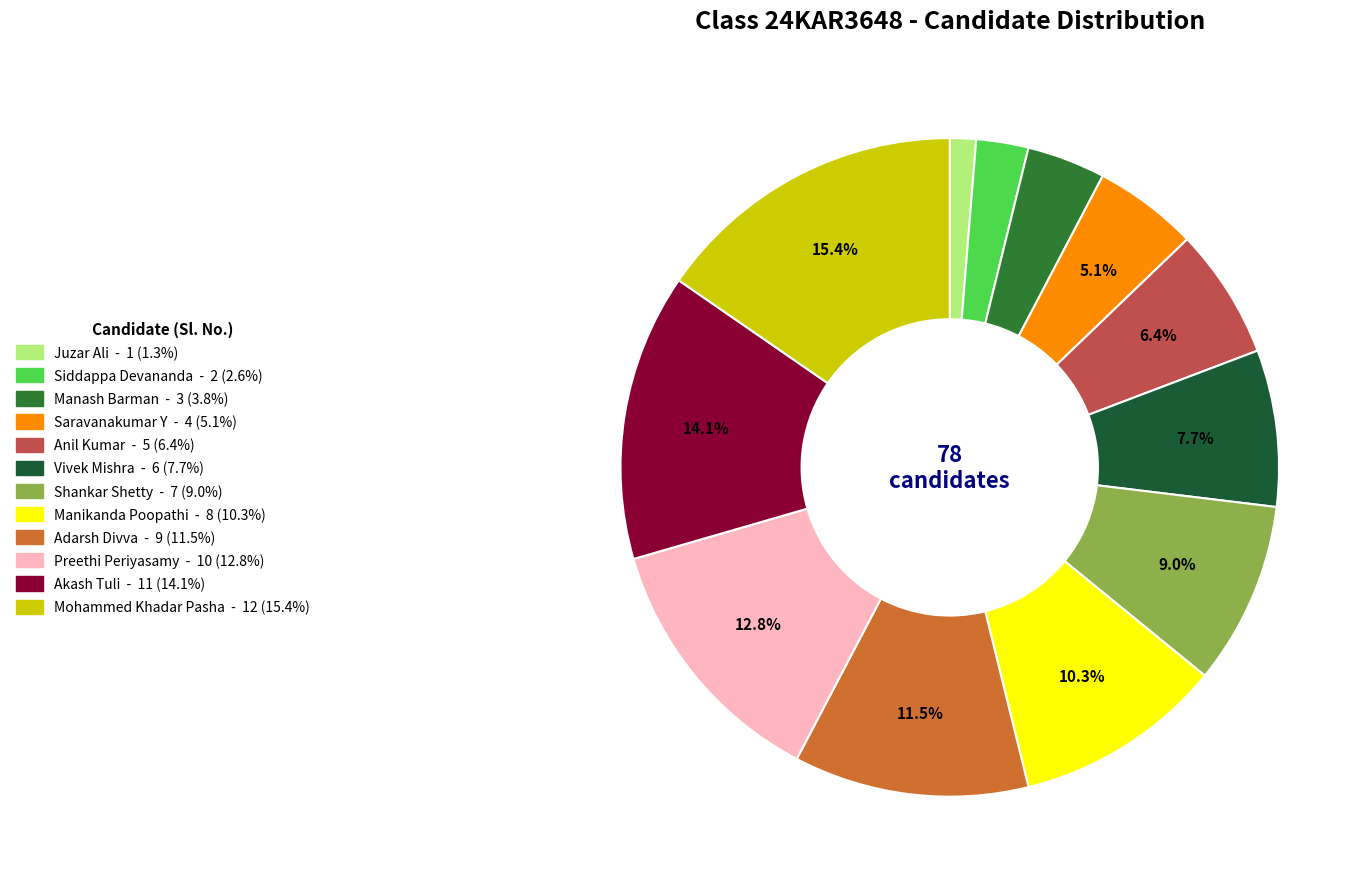

Is Mohammed Khadar Pasha the majority of the pie?

No